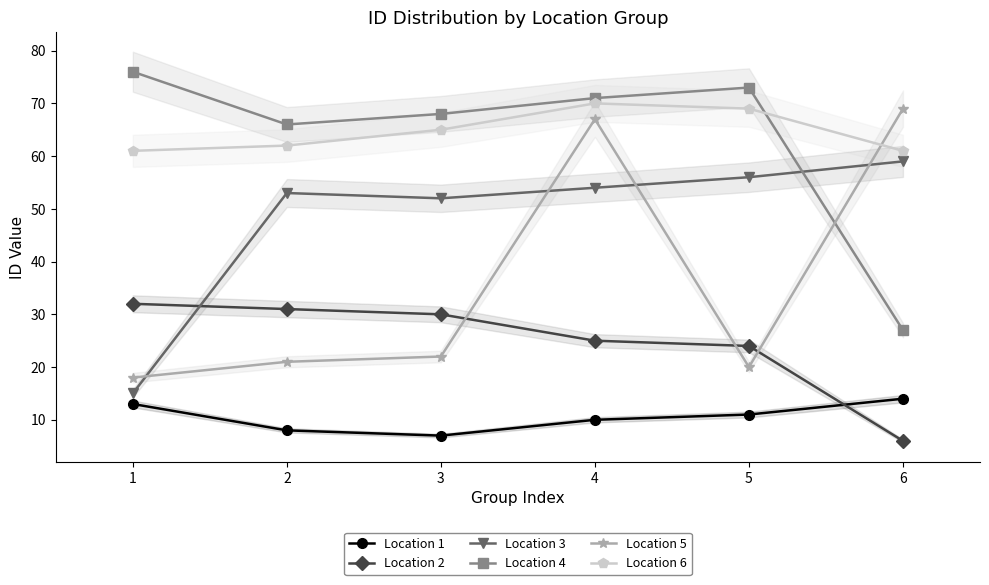

What is the total value across all series at 6?

236